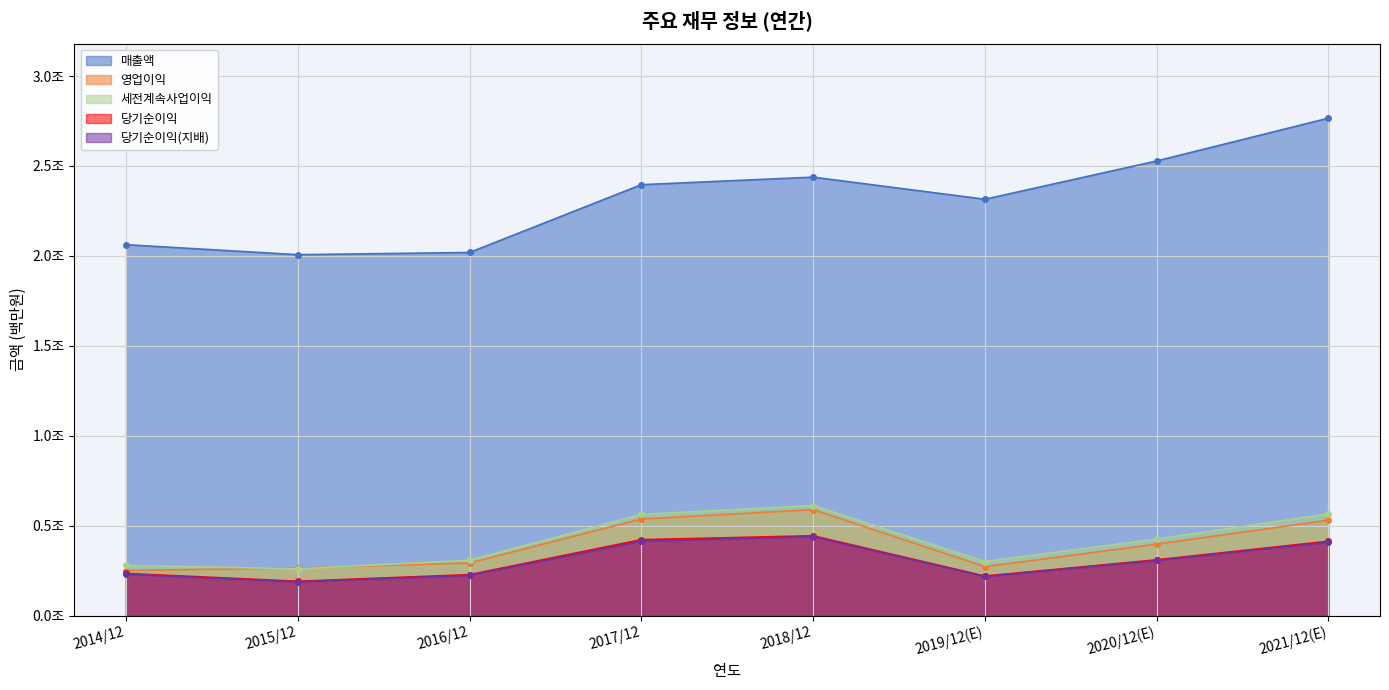

What is the total value across all series at 2017/12?

4329477